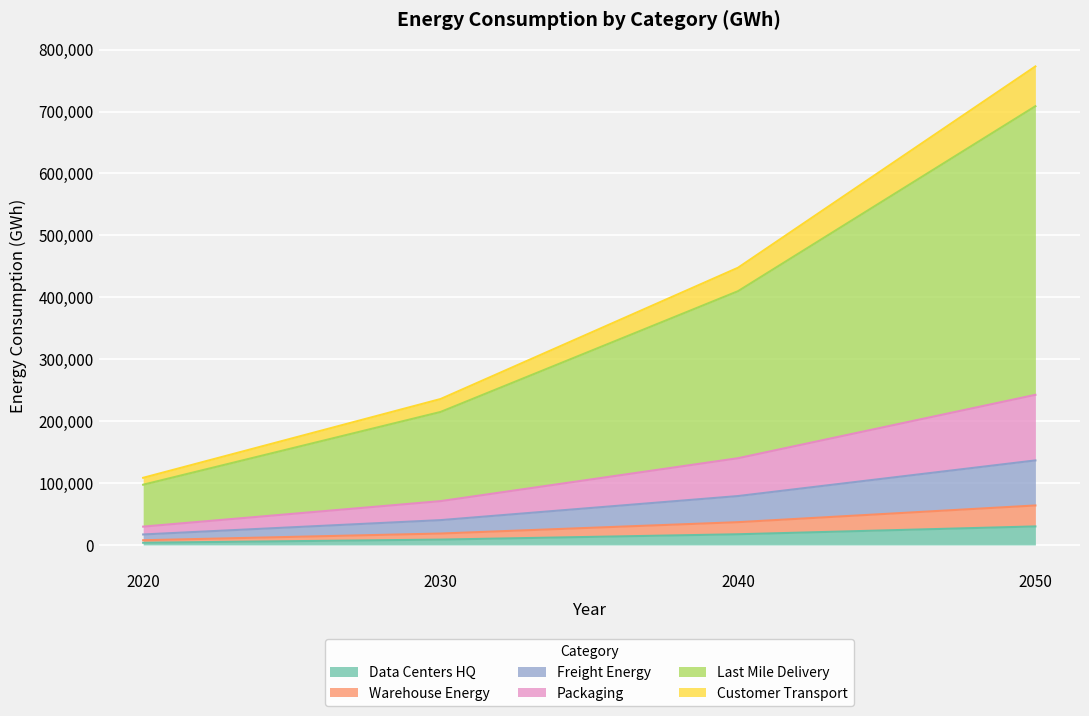

At which category is the sum across all series the highest?

2050